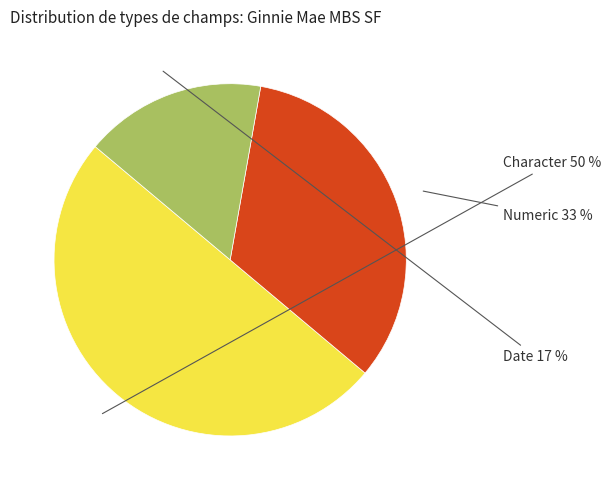

How many slices are in this pie chart?

3